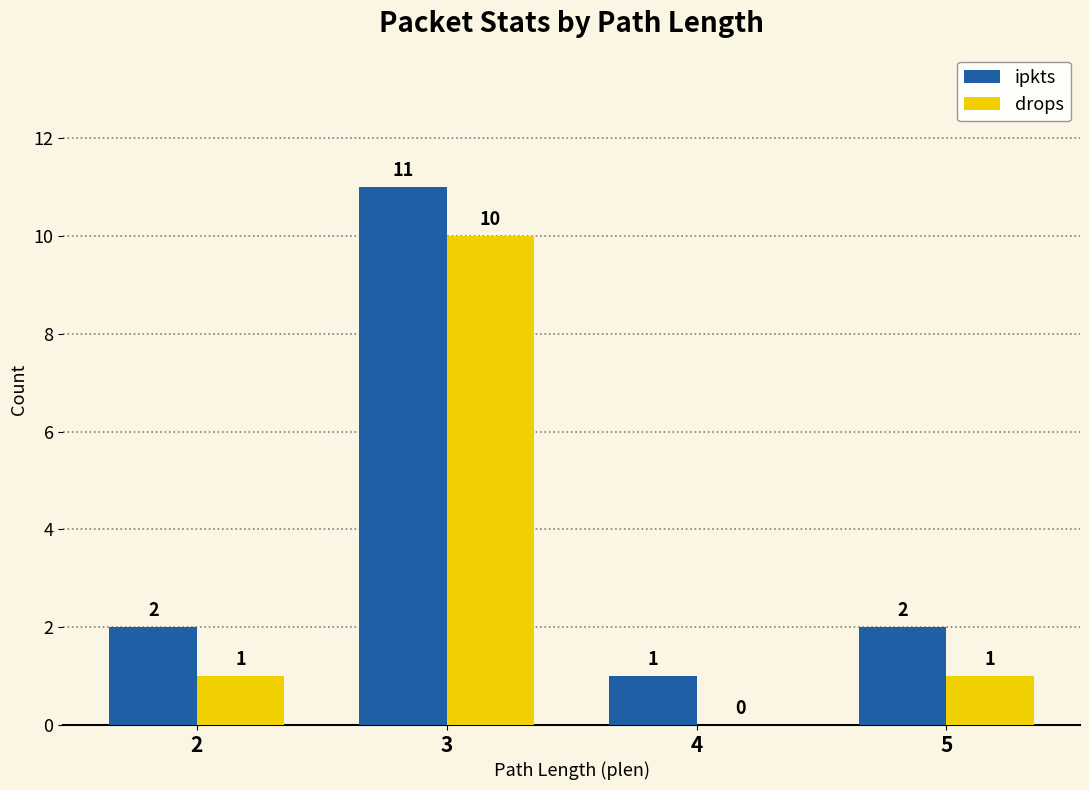

How many distinct data groups are displayed?

2